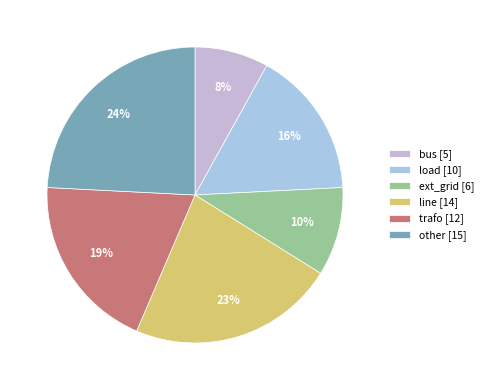

To the nearest percent, what is the combined percentage of ext_grid and other?

34%